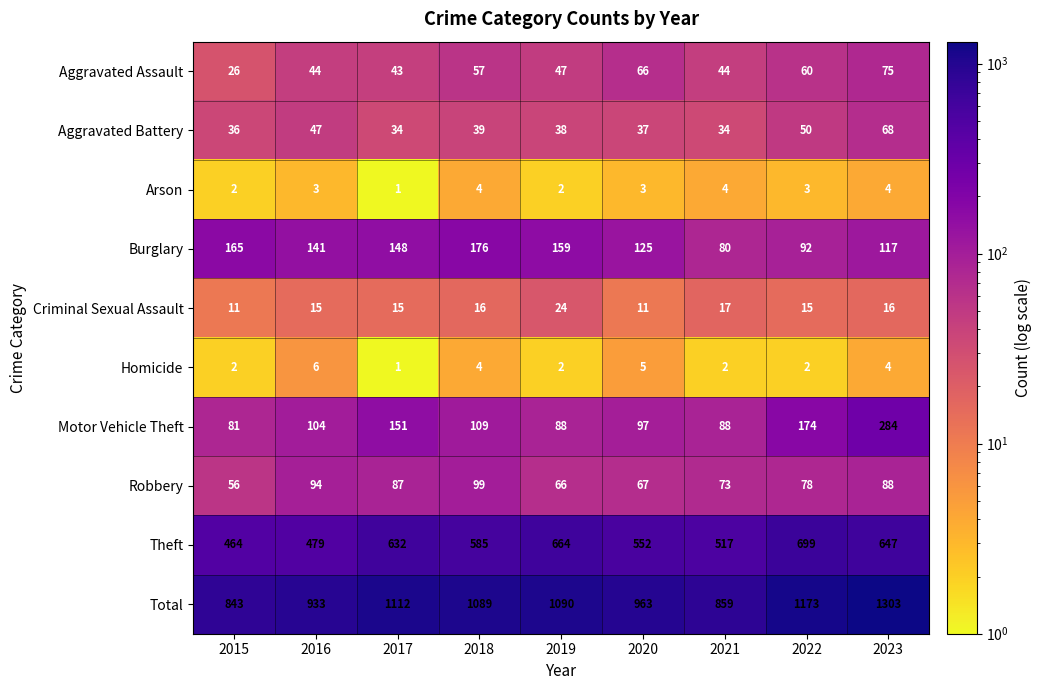

Is it true that Robbery equals 129 at 2021?

False